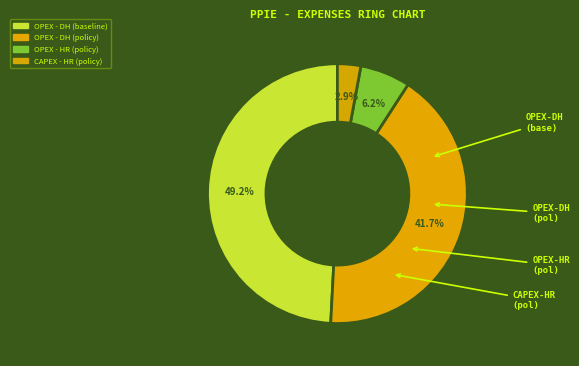

Count the number of slices in the pie.

4